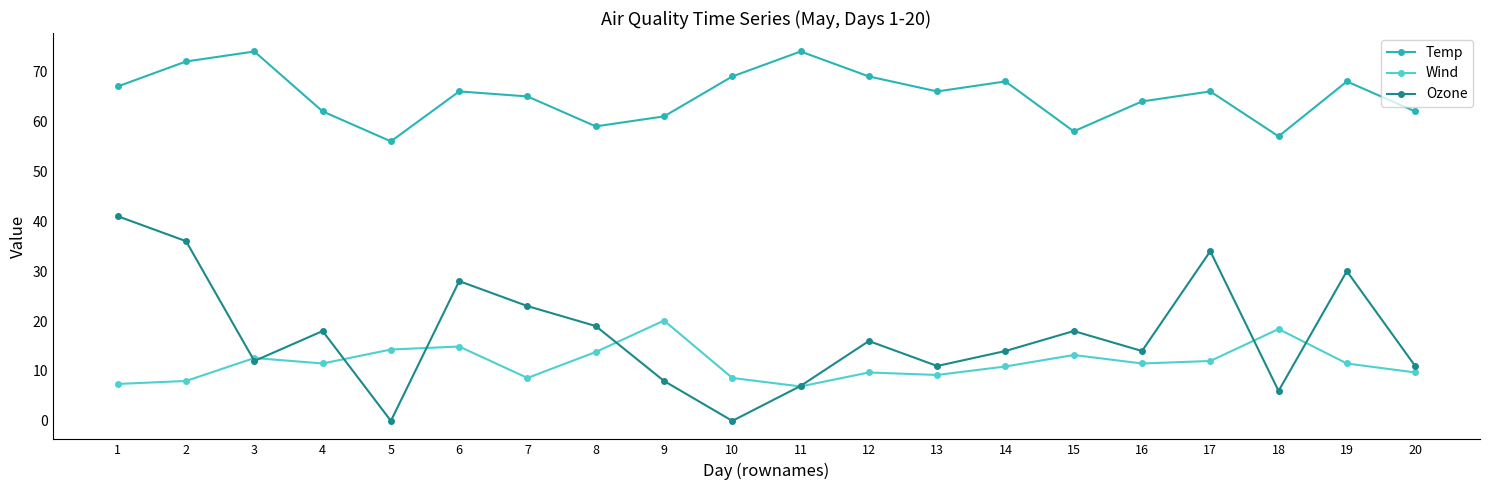

True or false: Wind and Temp intersect in this chart.

False